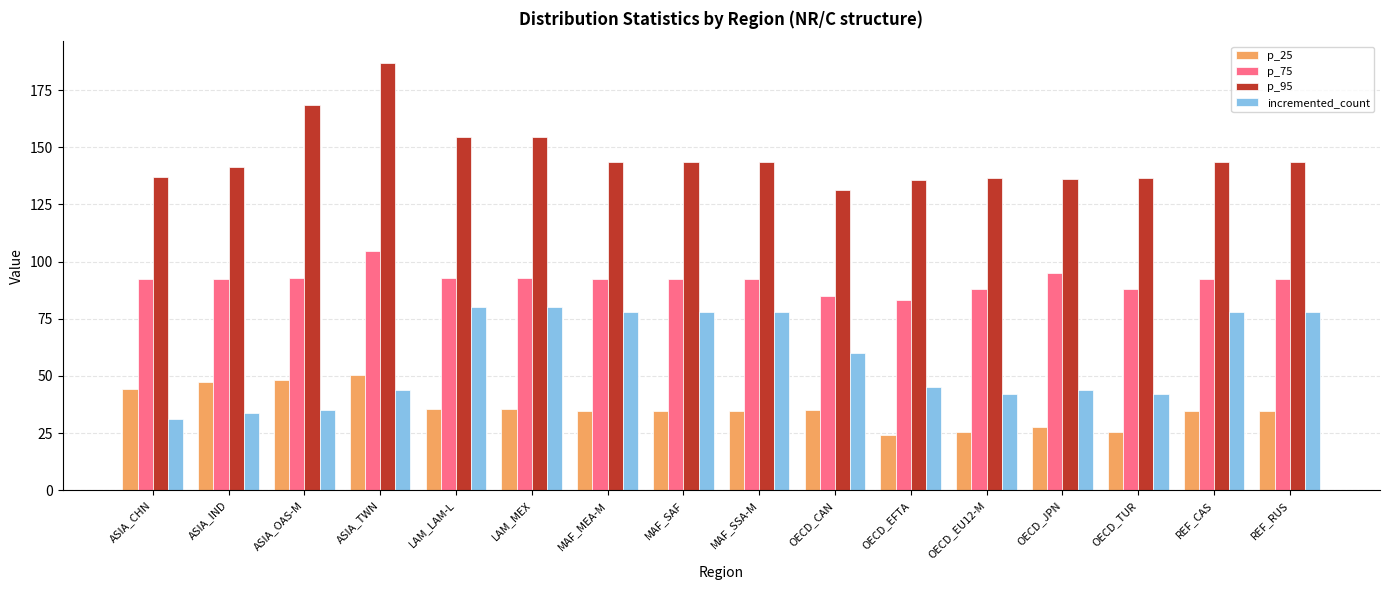

At which label is incremented_count closest to 55?

OECD_CAN